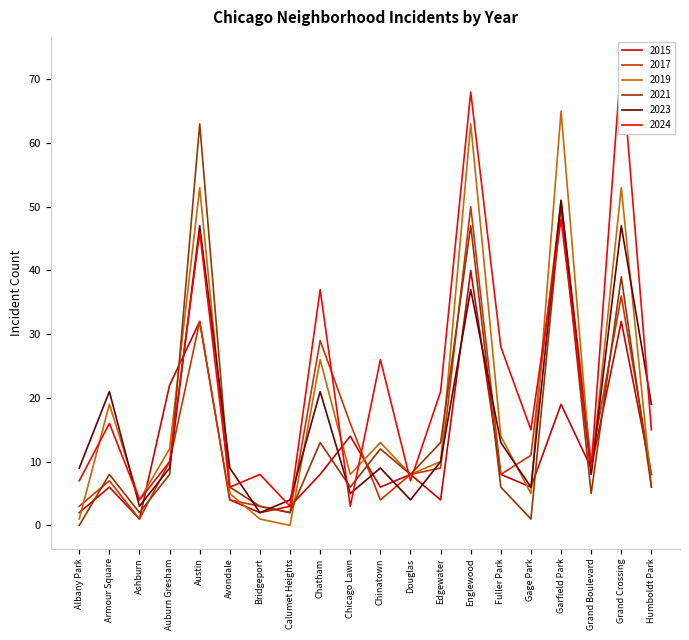

What is the label of the 14th point from the right?

Bridgeport